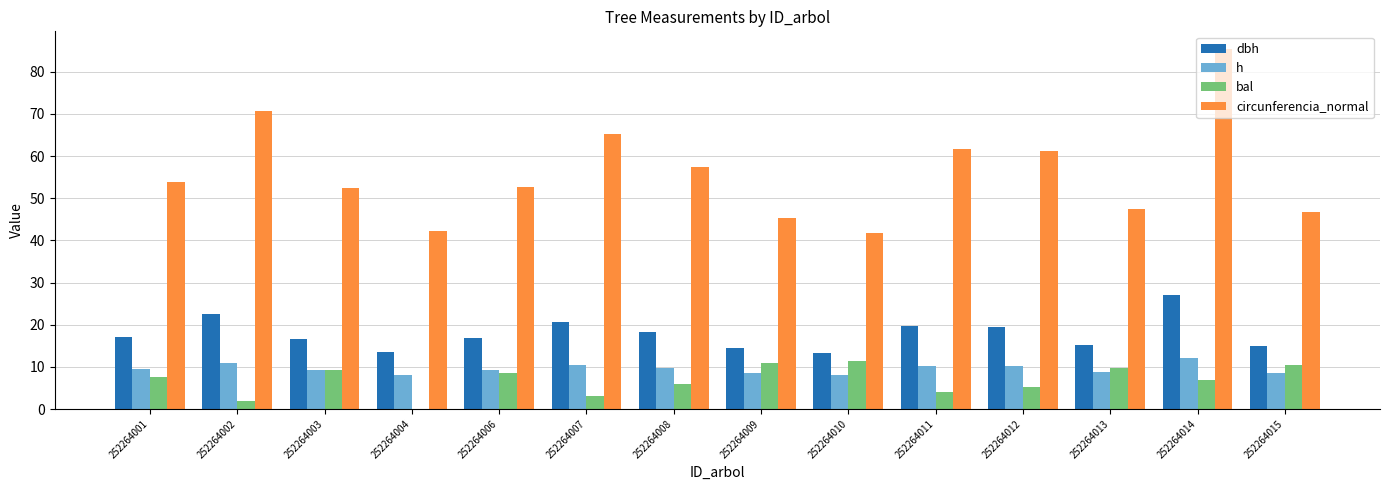

What is the sum of the circunferencia_normal values at 252264003 and 252264007?

117.7